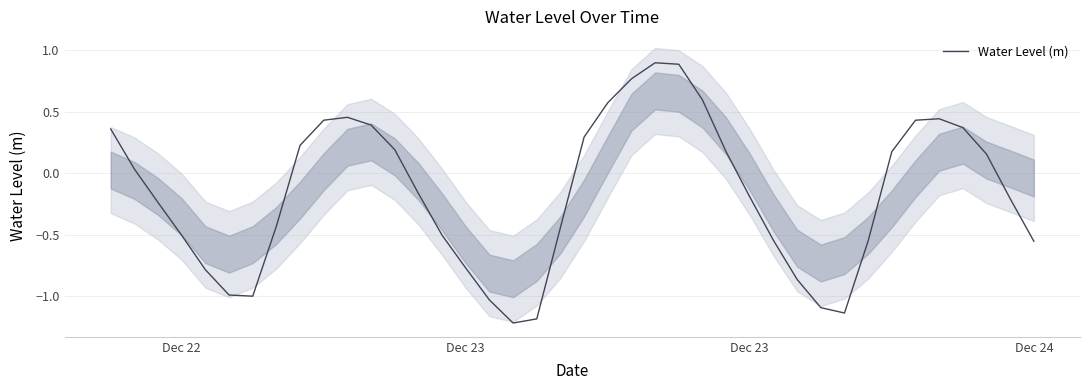

True or false: the data has more than 0 interior local peaks.

True